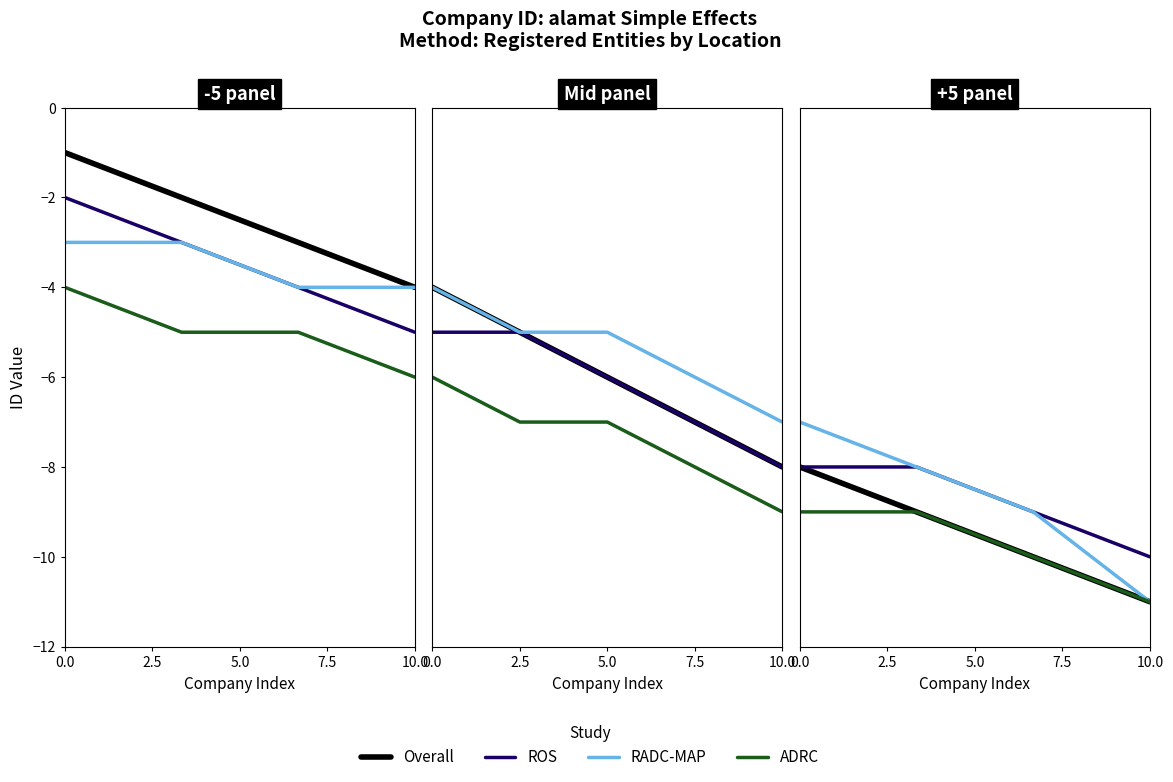

What is the difference between the second highest and second lowest values in the RADC-MAP series?

1